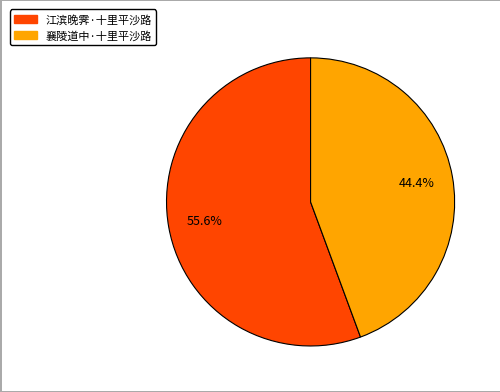

How many segments does this pie chart have?

2